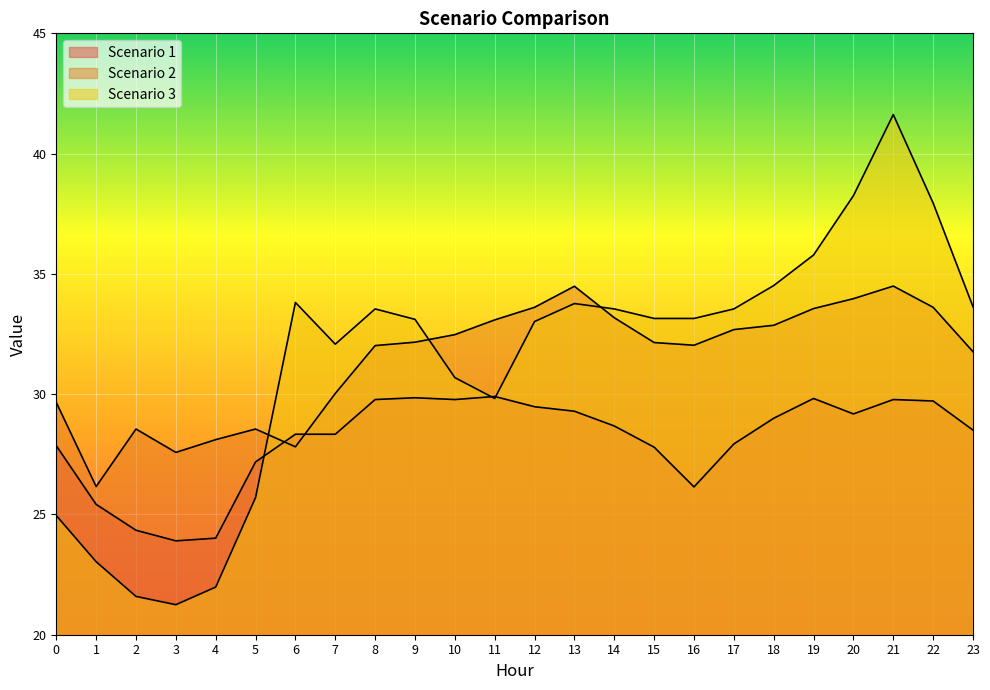

Which has a higher value, 22 or 1?

22